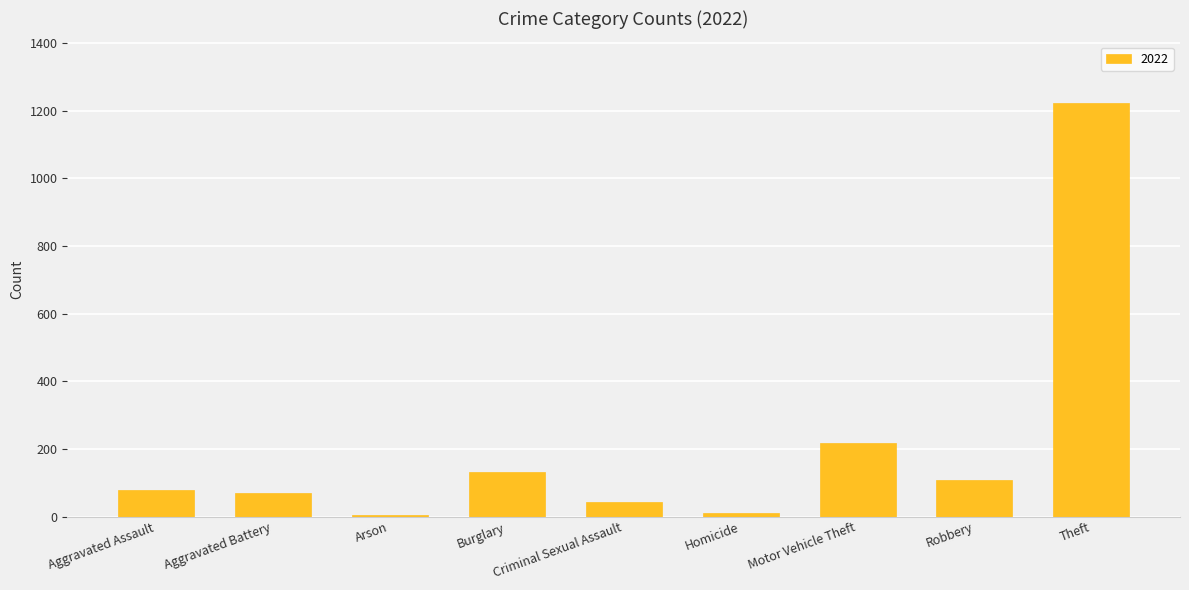

Is it true that the value at Robbery is 108?

True